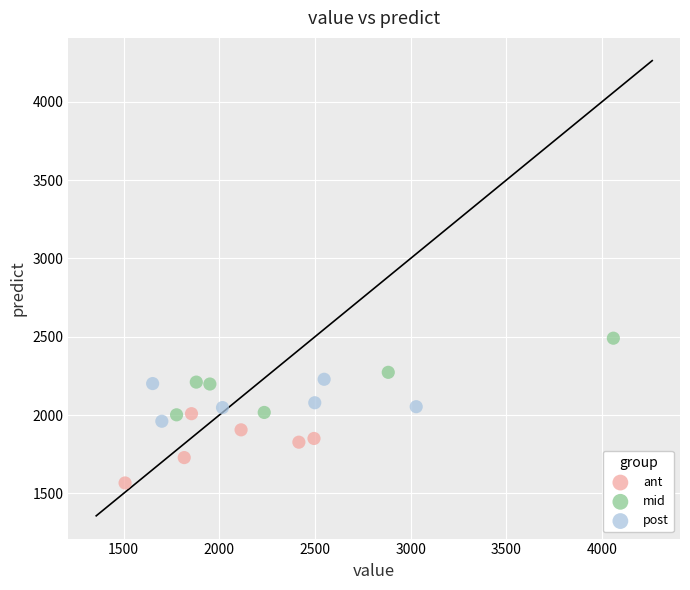

Which series reaches the minimum Y coordinate?

ant